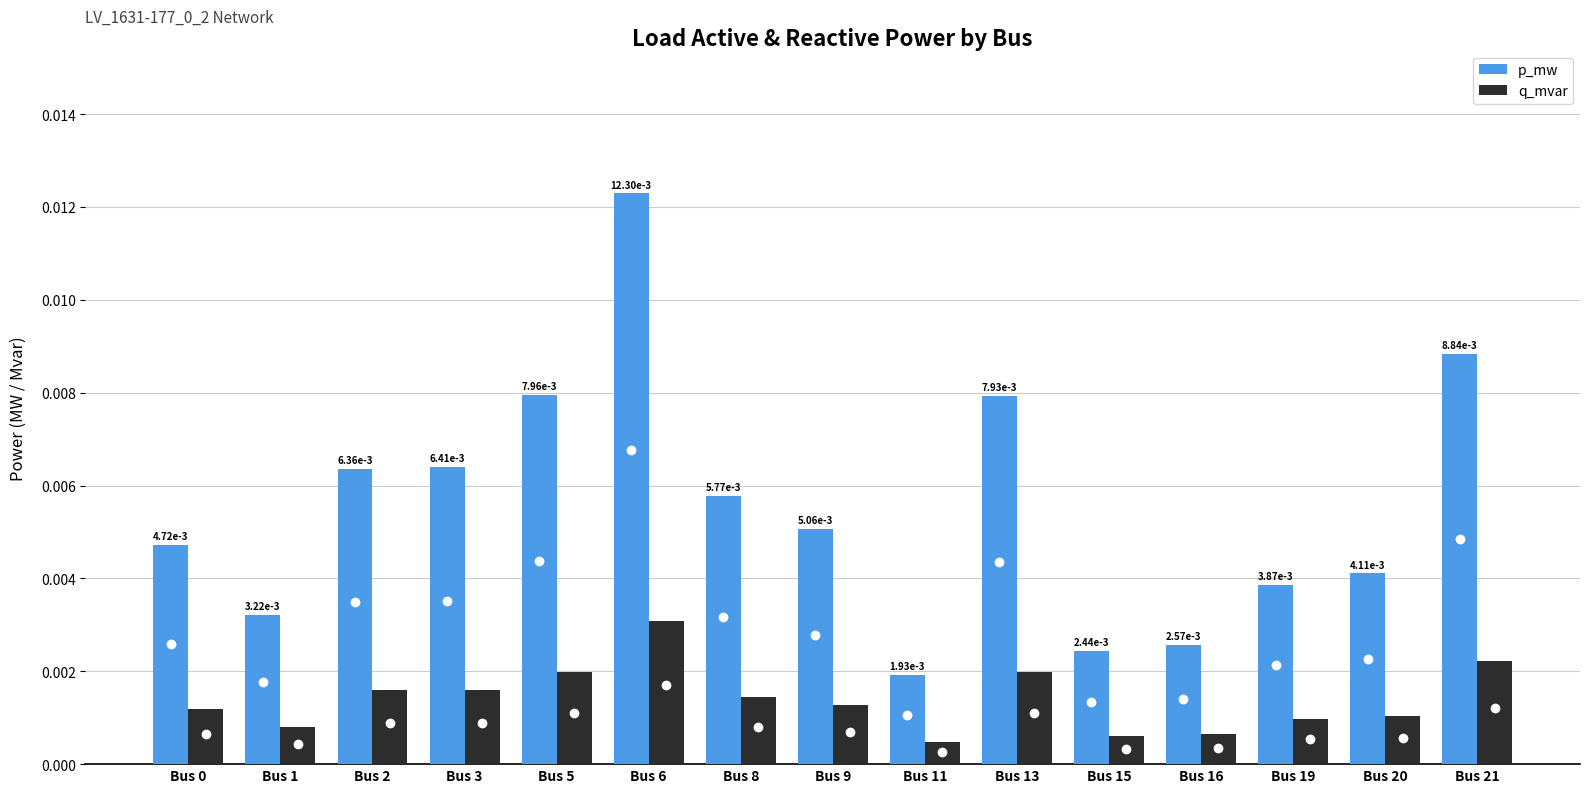

Is the value of p_mw at Bus 21 greater than the value of q_mvar at Bus 3?

Yes